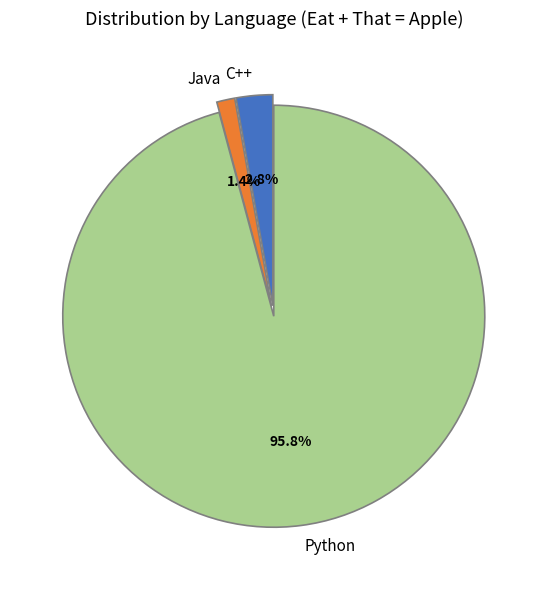

Is Python the majority of the pie?

Yes